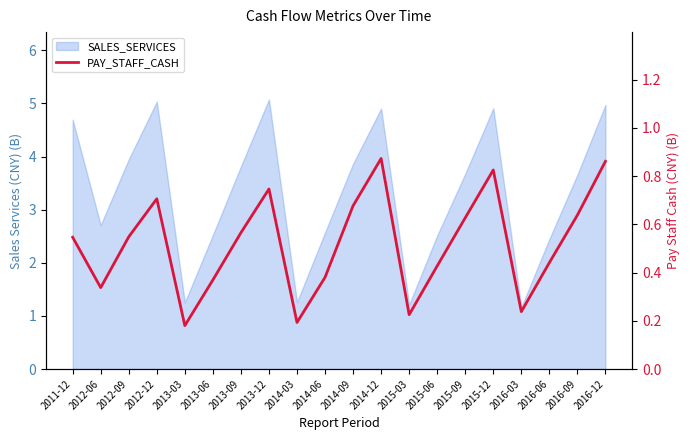

Does the chart have visible grid lines?

No